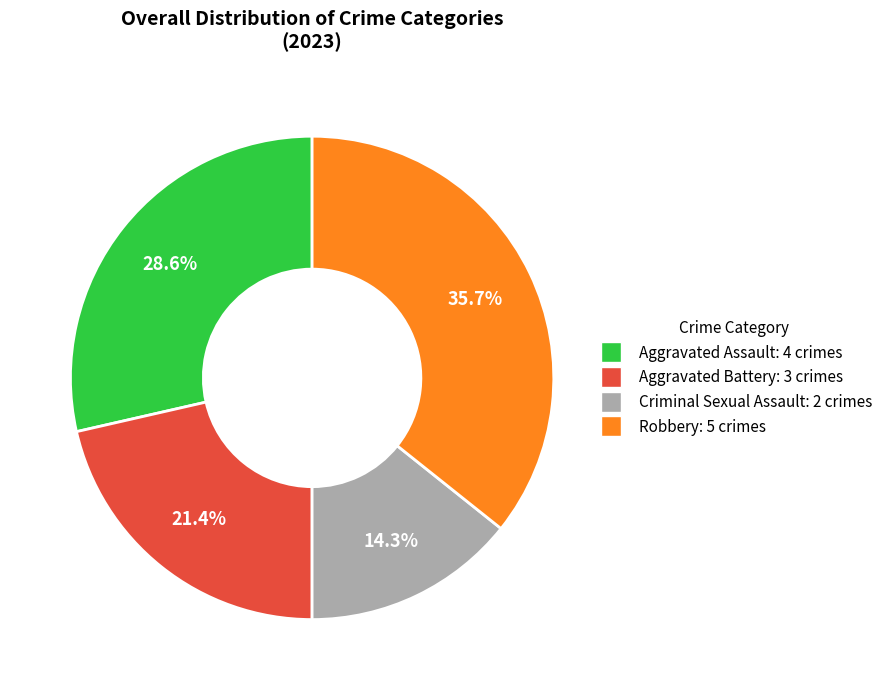

Is it true that Aggravated Battery is 13% of the pie?

False